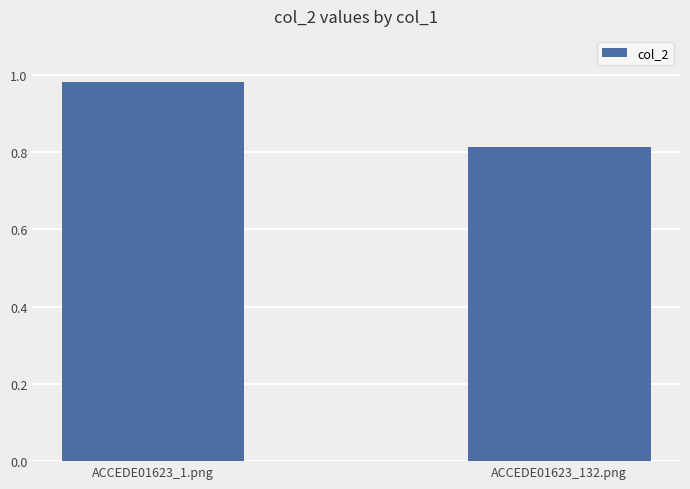

List the labels in order of value, smallest first.

ACCEDE01623_132.png, ACCEDE01623_1.png